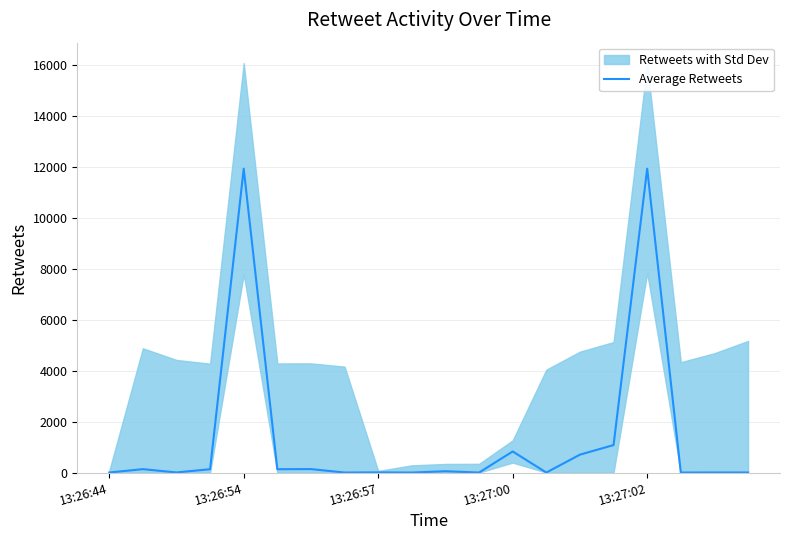

Is this an area chart (filled region under the line)?

No